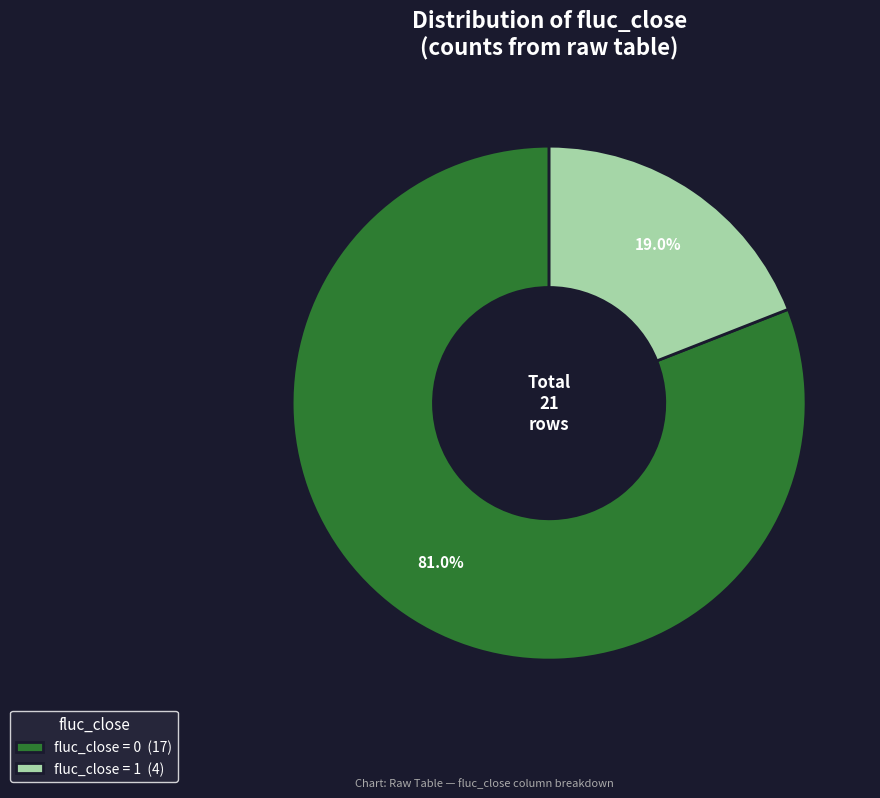

What is the smallest slice in the pie chart?

fluc_close = 1 (4)